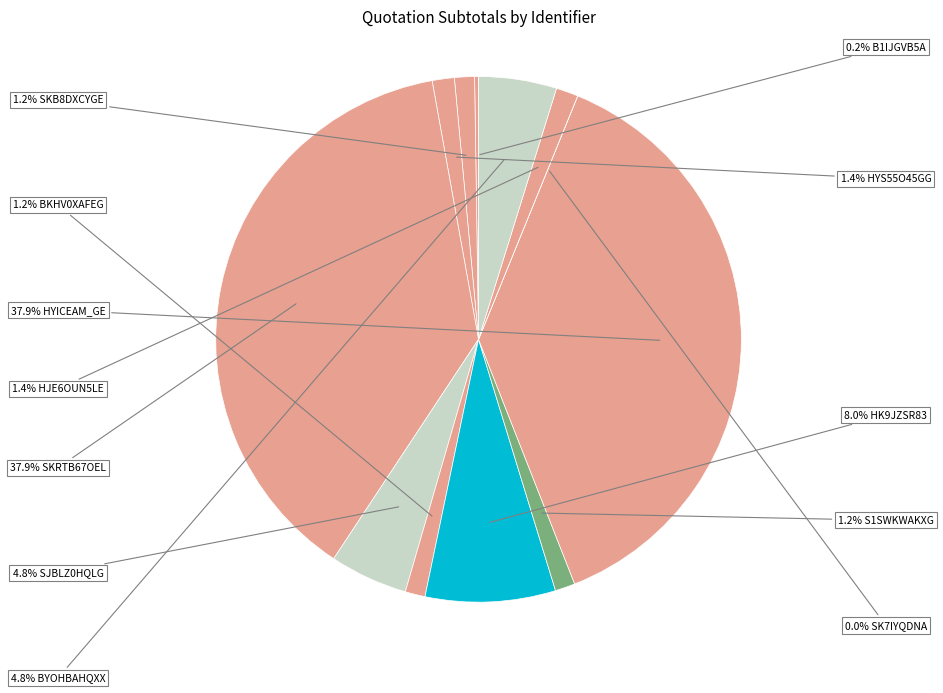

Which slice is the largest?

SKRTB67OEL